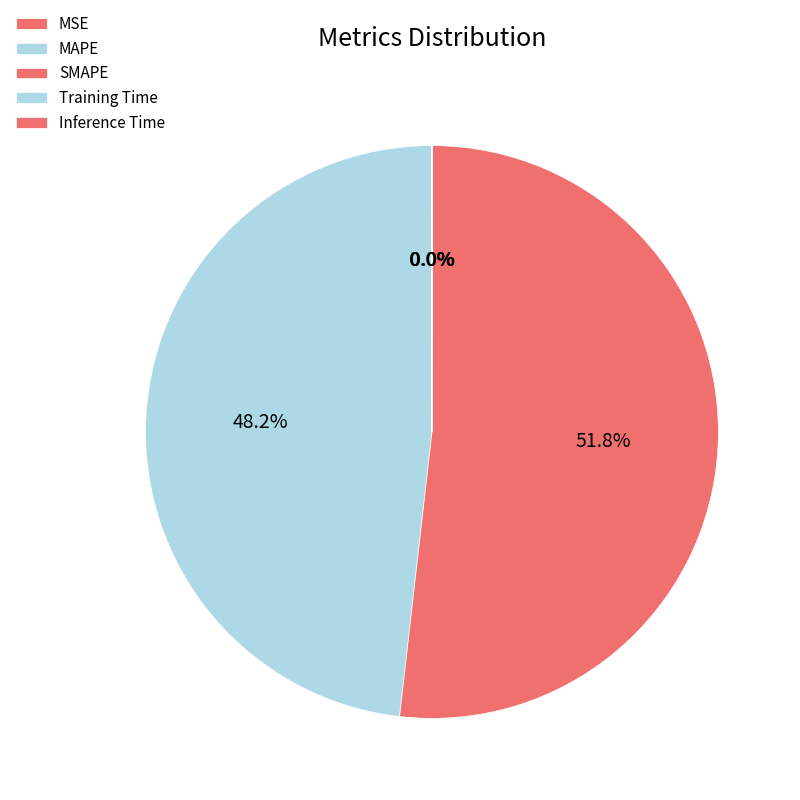

To the nearest percent, what is the difference between the largest and smallest slice percentages?

52%